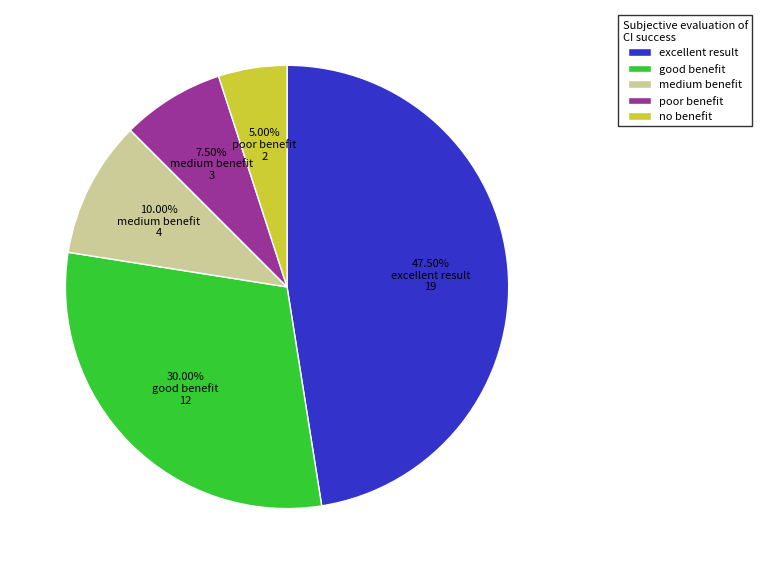

Between good benefit and no benefit, which is larger?

good benefit